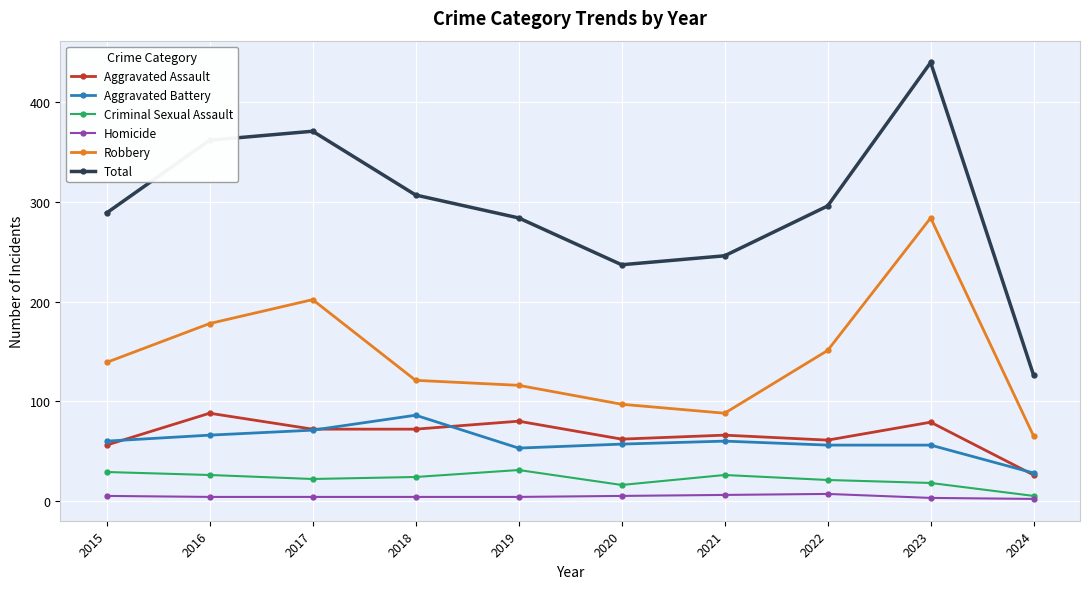

How many lines are shown in the chart?

6